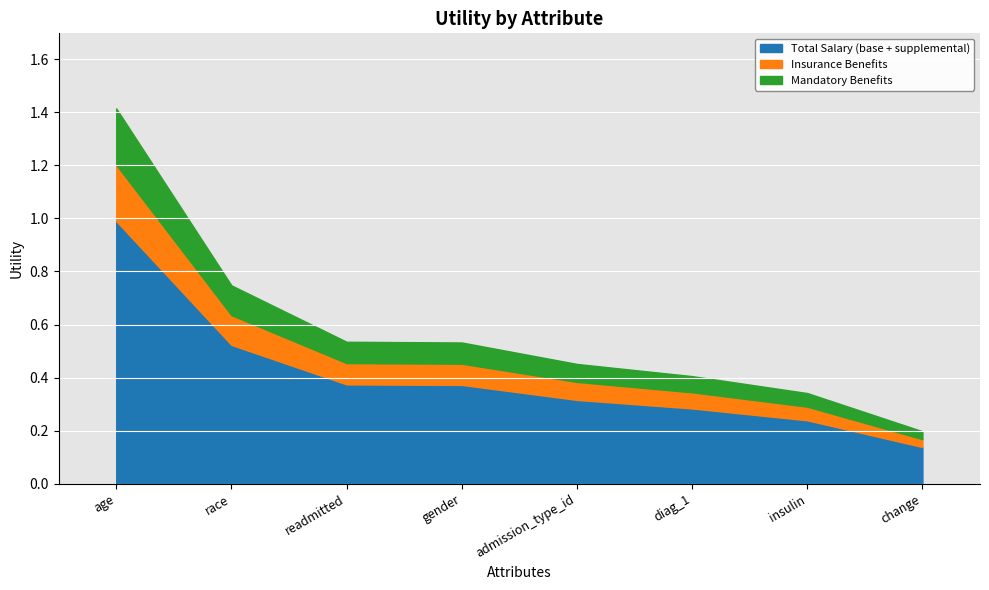

Rank the categories by value from highest to lowest.

age, race, readmitted, gender, admission_type_id, diag_1, insulin, change